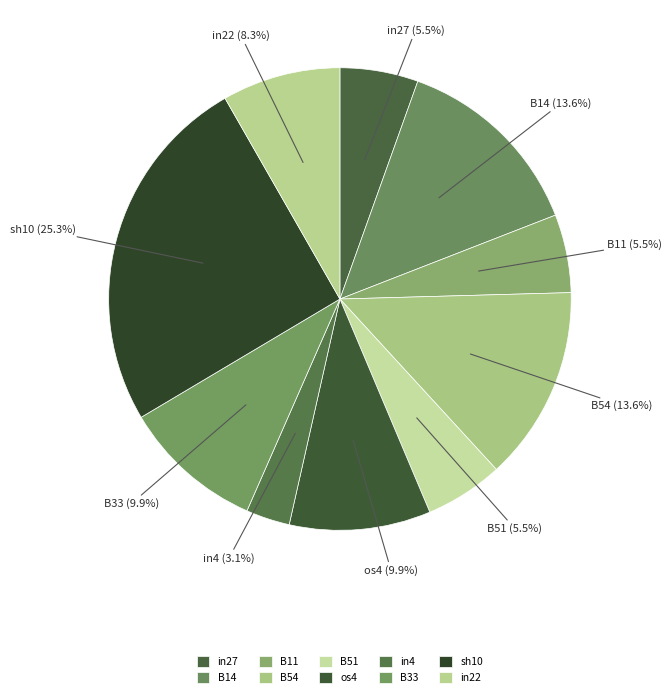

Which category has the smallest portion of the pie?

in4